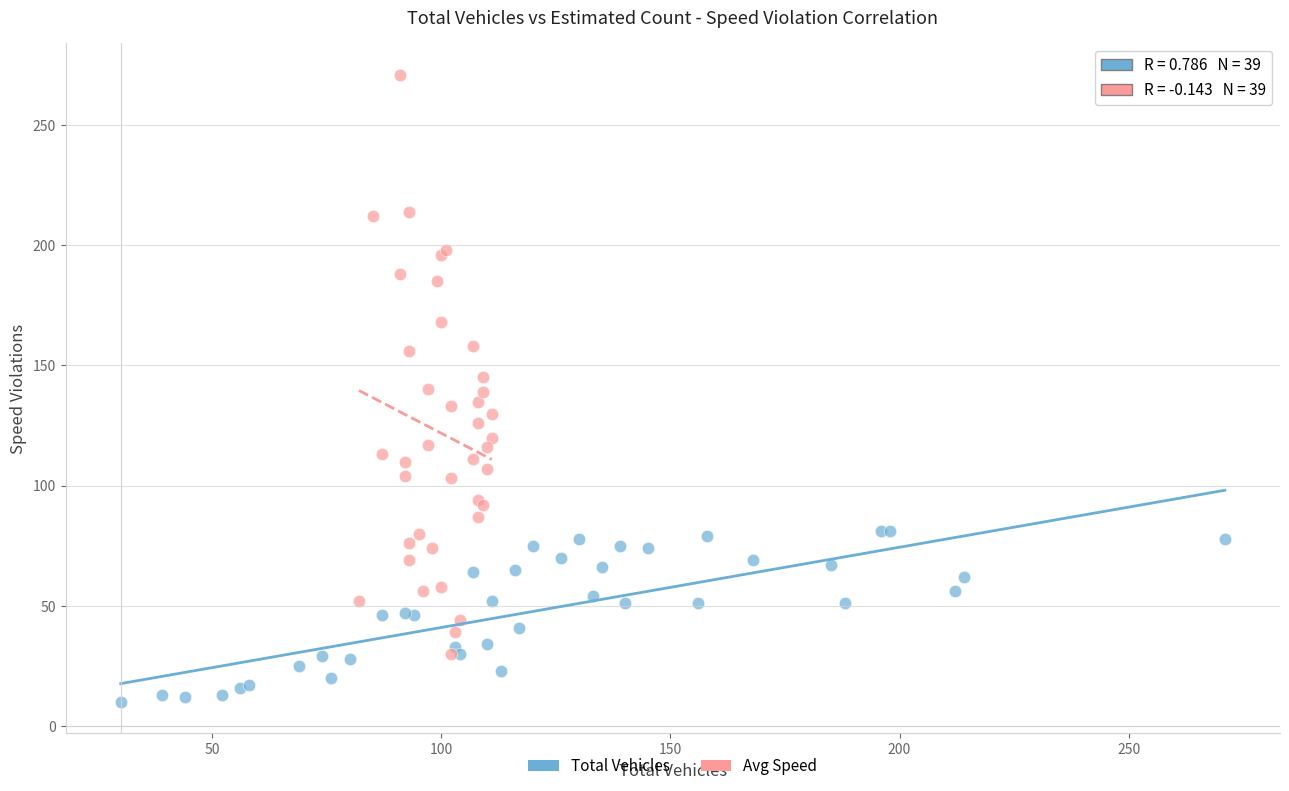

Which series has the widest spread of Y values?

Avg Speed